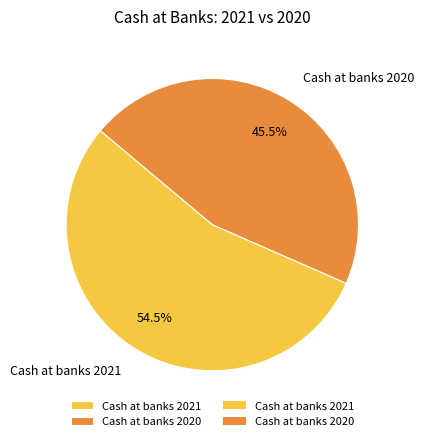

Rank the categories by value from highest to lowest.

Cash at banks 2021, Cash at banks 2020